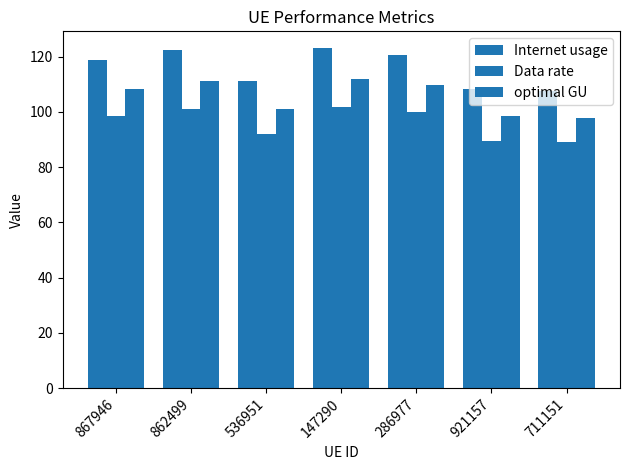

How many data points in Internet usage are above 118?

4